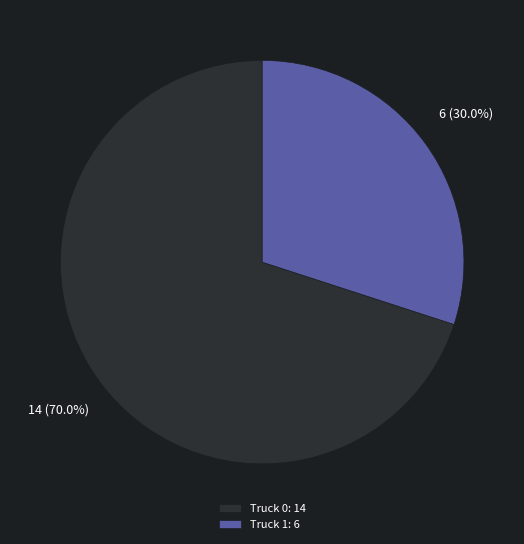

Which has a higher value, Truck 0 or Truck 1?

Truck 0